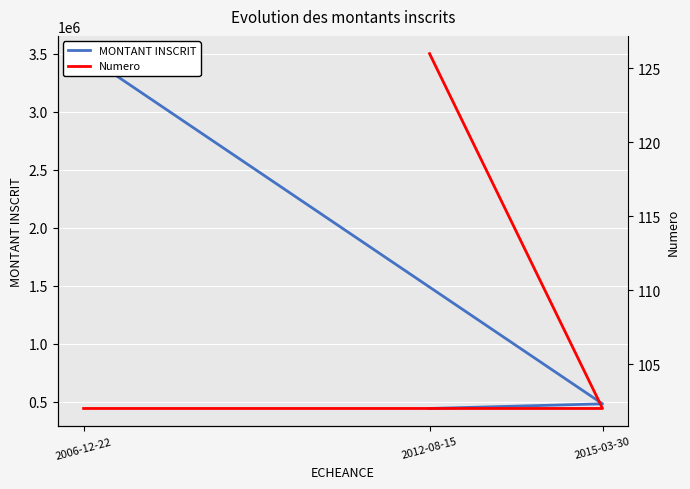

Between 2006-12-22 and 2012-08-15, which series saw the biggest shift?

MONTANT INSCRIT